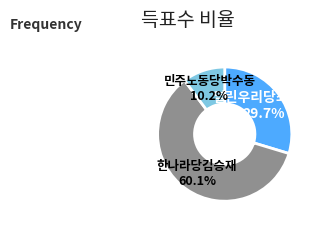

Is 한나라당김승재 the majority of the pie?

Yes